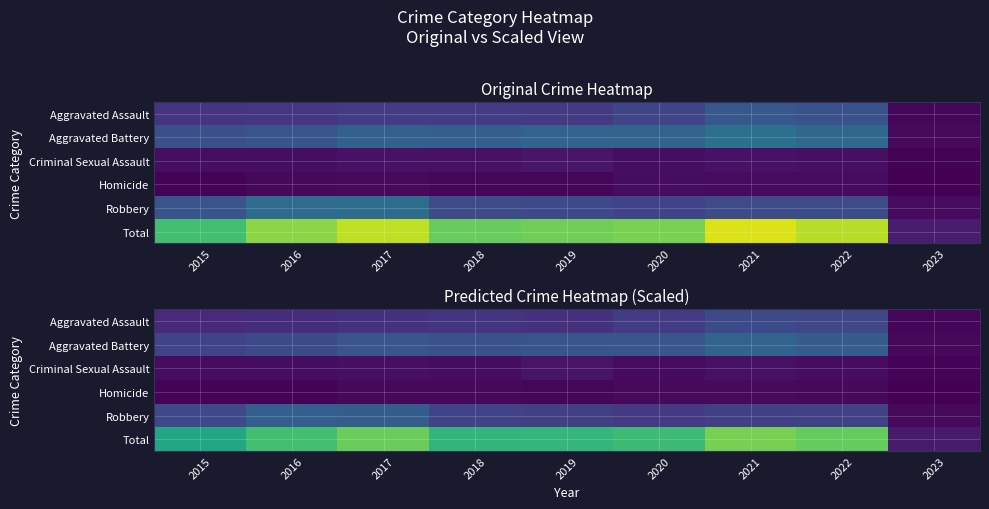

Reading left to right, what are all the values shown in this chart?

row_0: 2015=156.6	2016=168.1	2017=189.8	2018=199.8	2019=182.9	2020=227.1	2021=290.5	2022=278.9	2023=19.5
row_1: 2015=262.1	2016=290.2	2017=342.9	2018=325.8	2019=338.3	2020=347.3	2021=411.9	2022=376.8	2023=27.8
row_2: 2015=42.8	2016=42.9	2017=51.3	2018=42.8	2019=66.6	2020=37.6	2021=59.4	2022=42.6	2023=13.2
row_3: 2015=14.7	2016=13.0	2017=25.9	2018=26.2	2019=19.8	2020=34.1	2021=31.5	2022=28.1	2023=0.9
row_4: 2015=285.9	2016=389.9	2017=384.2	2018=264.0	2019=246.3	2020=221.6	2021=246.8	2022=256.4	2023=30.9
row_5: 2015=779.7	2016=905.3	2017=1000.5	2018=853.9	2019=860.7	2020=891.0	2021=1035.6	2022=991.4	2023=93.8